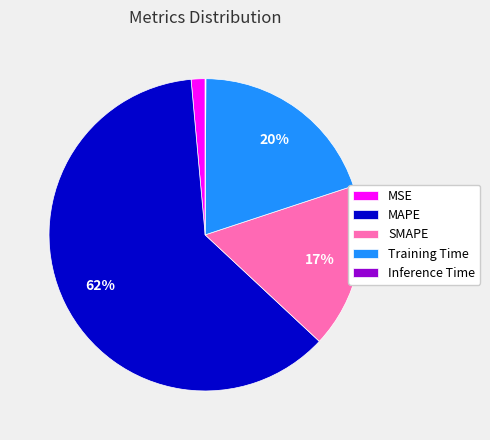

Do SMAPE and MAPE together represent more than half of the pie?

Yes